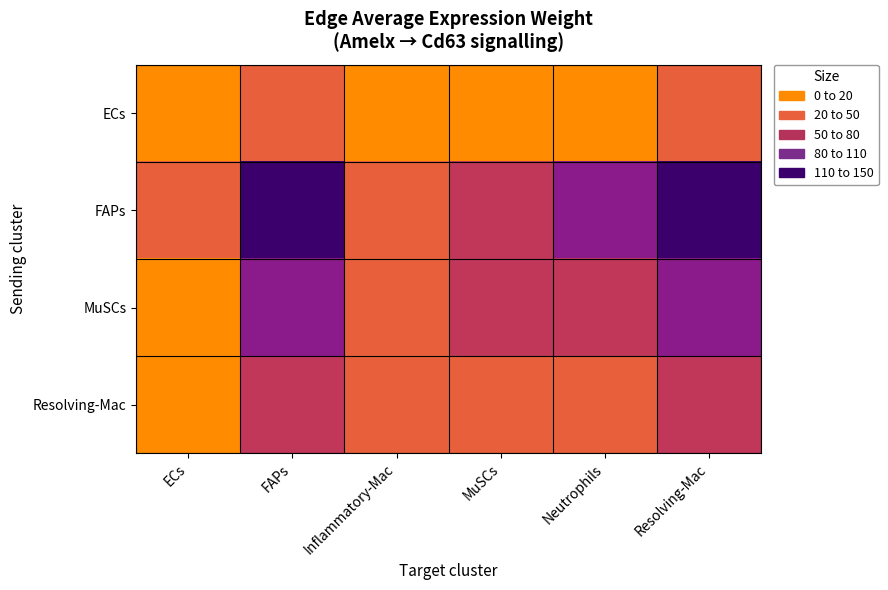

Reading right to left, list all the values displayed in this chart.

ECs: Resolving-Mac=33.1	Neutrophils=19.5	MuSCs=18.0	Inflammatory-Mac=9.5	FAPs=29.5	ECs=5.9
FAPs: Resolving-Mac=145.7	Neutrophils=85.6	MuSCs=79.0	Inflammatory-Mac=41.7	FAPs=129.9	ECs=25.9
MuSCs: Resolving-Mac=104.7	Neutrophils=61.5	MuSCs=56.8	Inflammatory-Mac=30.0	FAPs=93.3	ECs=18.6
Resolving-Mac: Resolving-Mac=72.3	Neutrophils=42.4	MuSCs=39.2	Inflammatory-Mac=20.7	FAPs=64.4	ECs=12.9